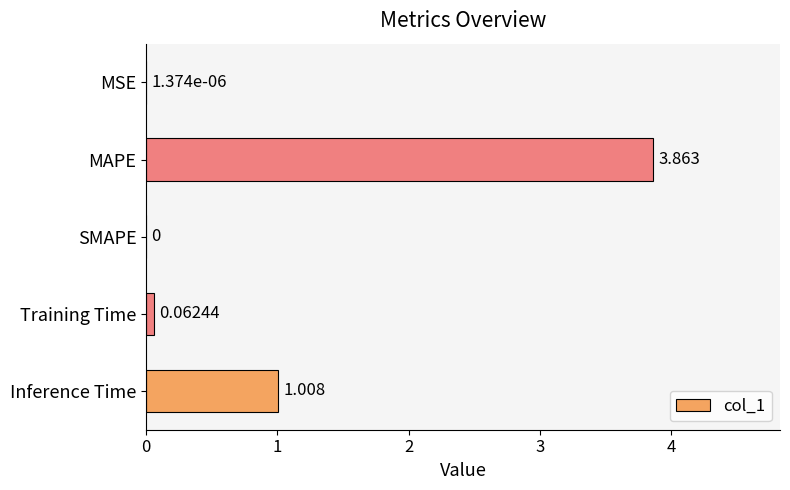

At which category does the chart reach its peak across all series?

MAPE